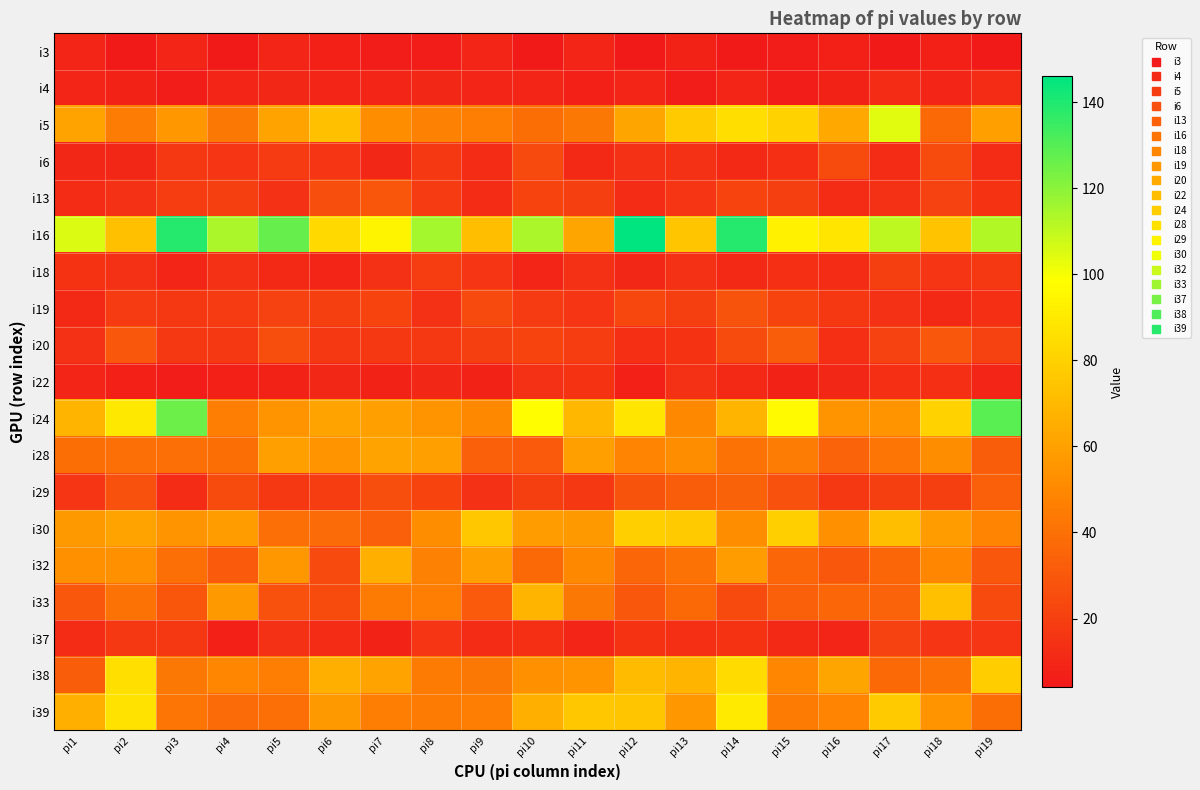

What is the total value across all series at pi1?

628